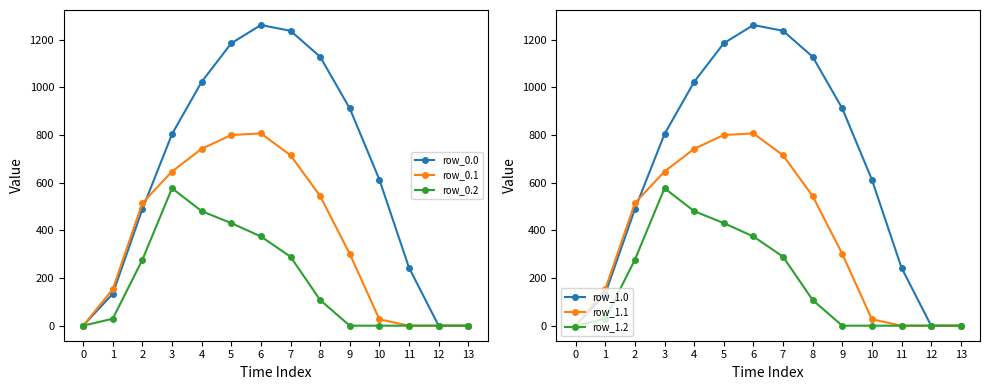

Count the number of data series in this chart.

6